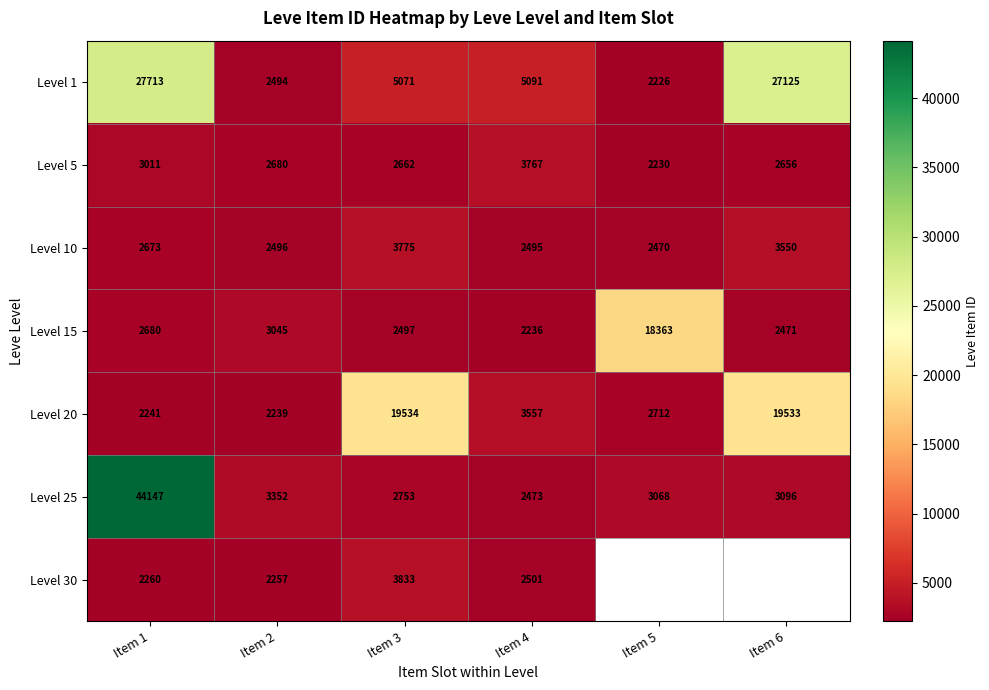

Read the Level 1 value at Item 3, to the nearest 50.

5050